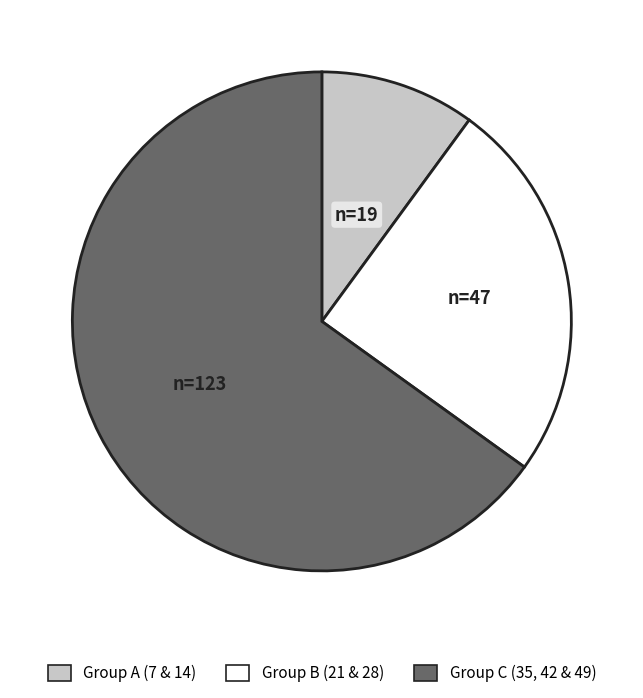

Does any single category account for the majority?

Yes